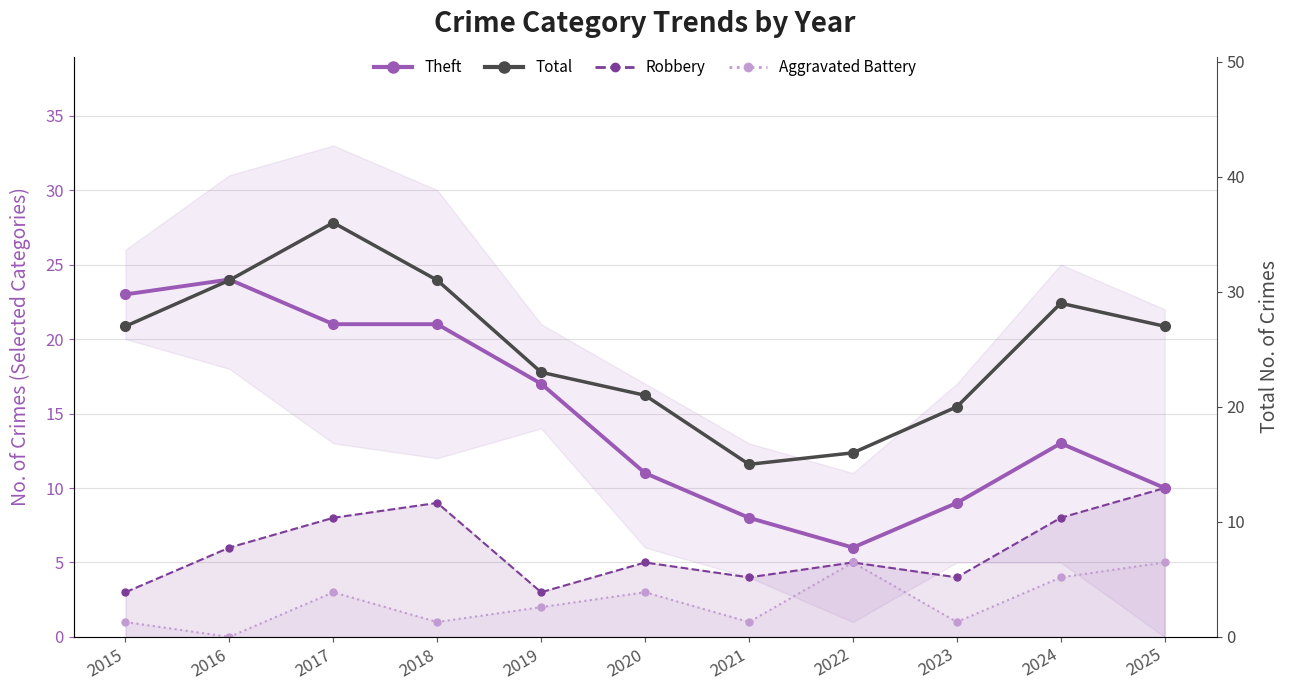

What is the sum of the Total values at 2020 and 2021?

36